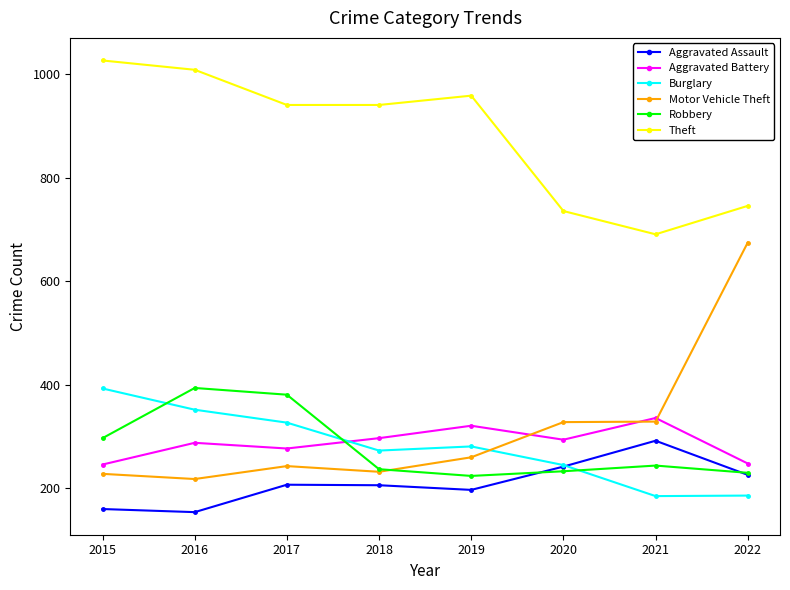

What is the total value across all series at 2016?

2415